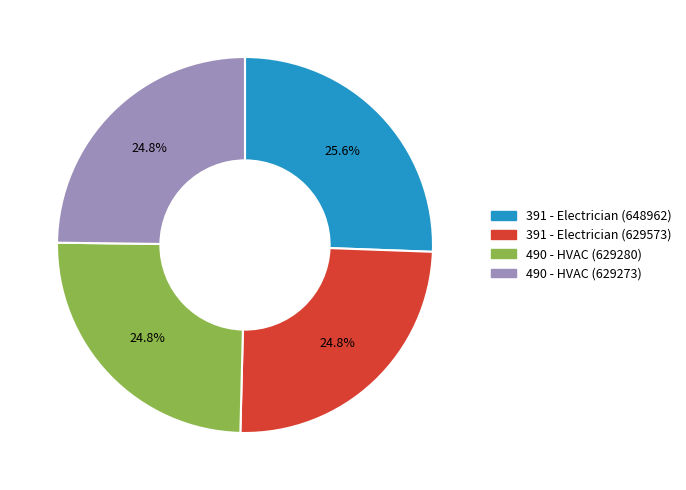

Which slice is the largest?

391 - Electrician (648962)